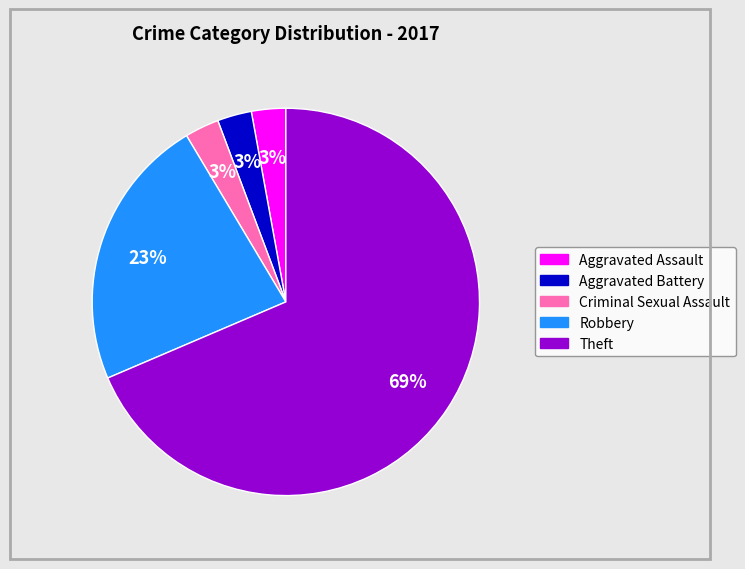

Between Robbery and Aggravated Assault, which is larger?

Robbery